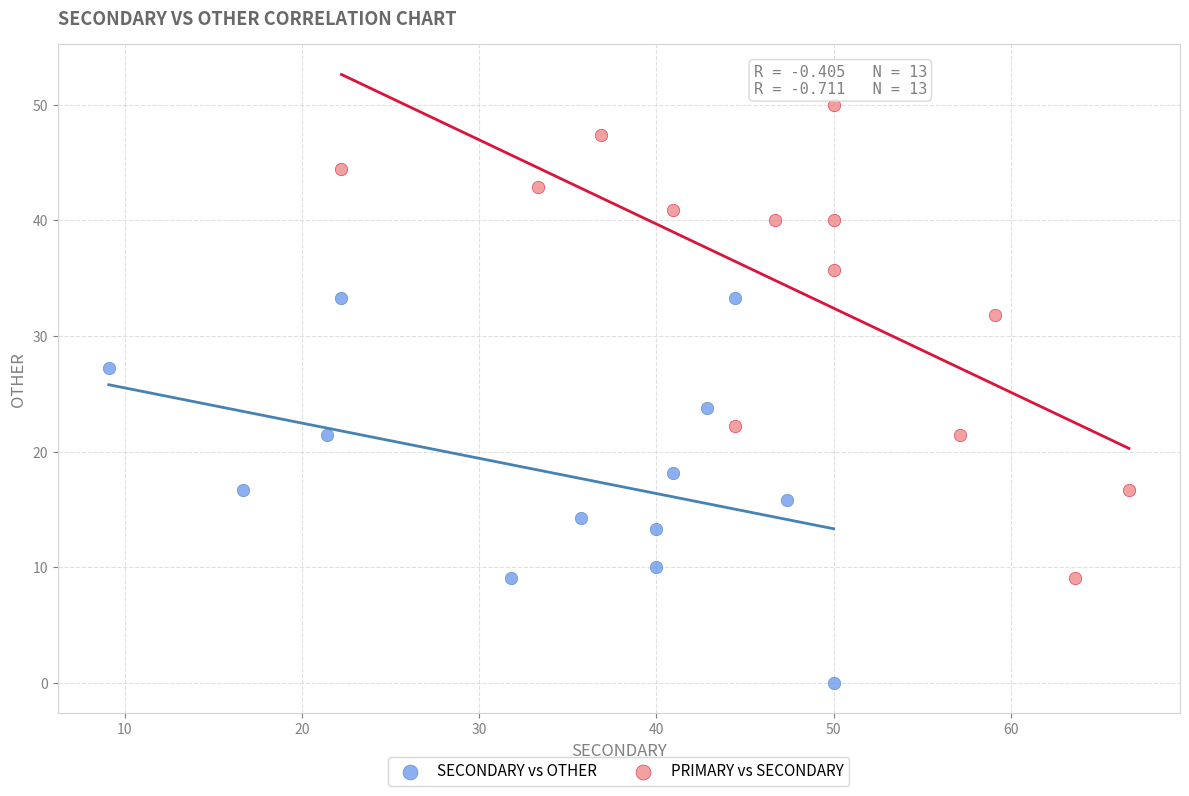

Which series reaches the maximum Y coordinate?

PRIMARY vs SECONDARY